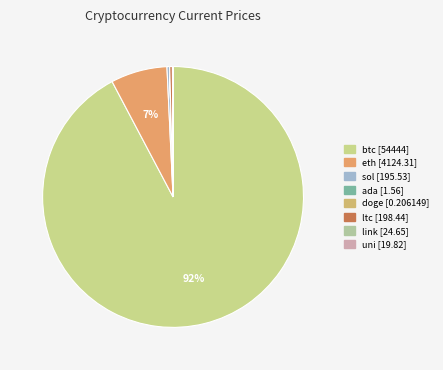

What is the change in value from eth to ltc?

-3925.9